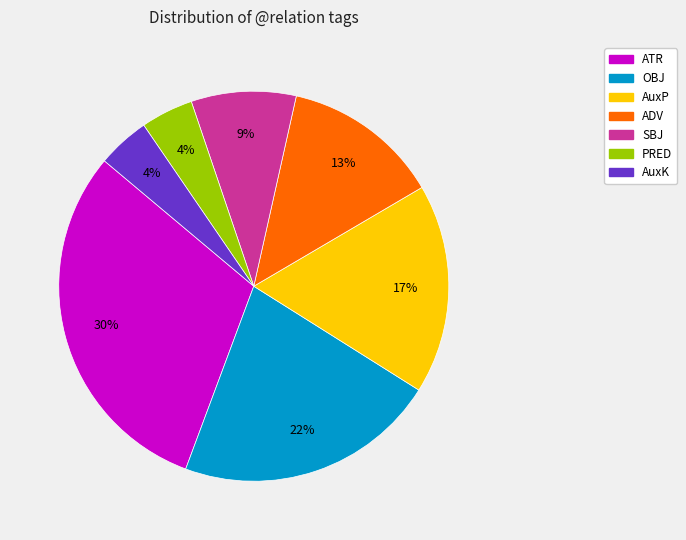

Between AuxP and AuxK, which is larger?

AuxP